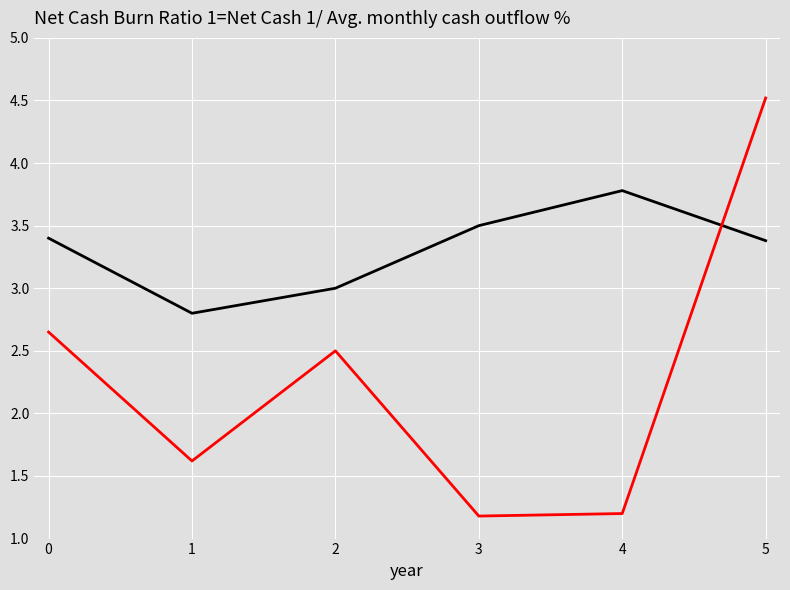

What is the greatest value displayed?

4.5